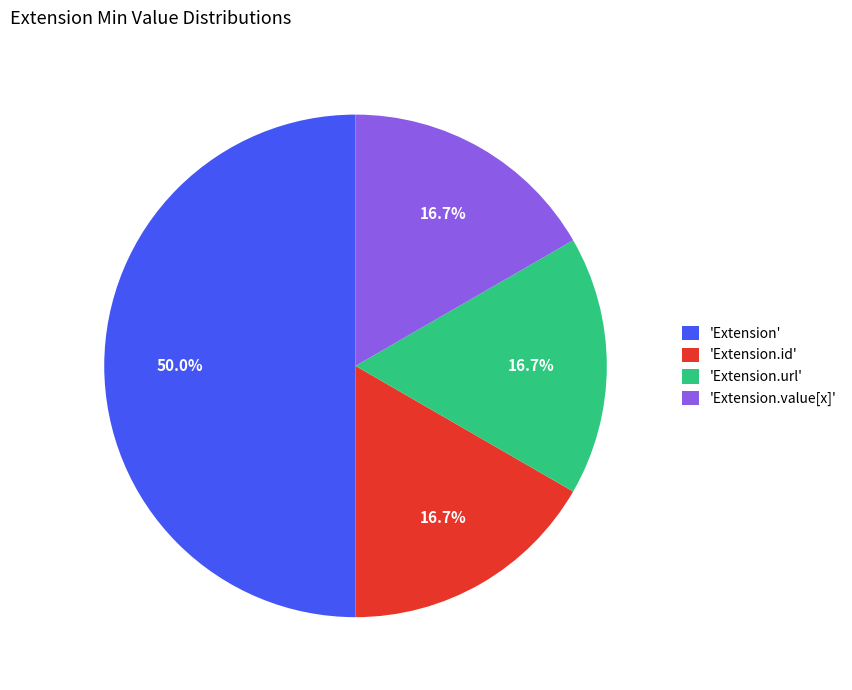

Does 'Extension.url' represent more than half of the total?

No